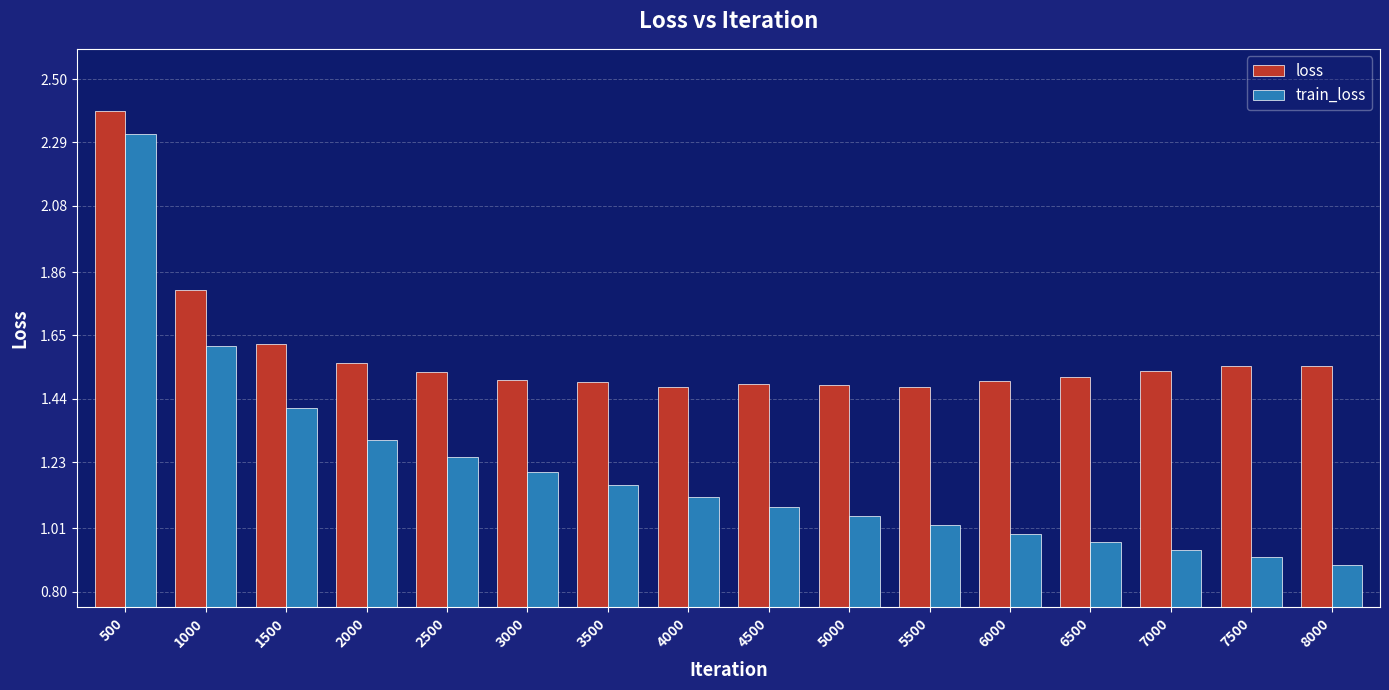

Rank the series by their maximum value, from highest to lowest.

loss, train_loss